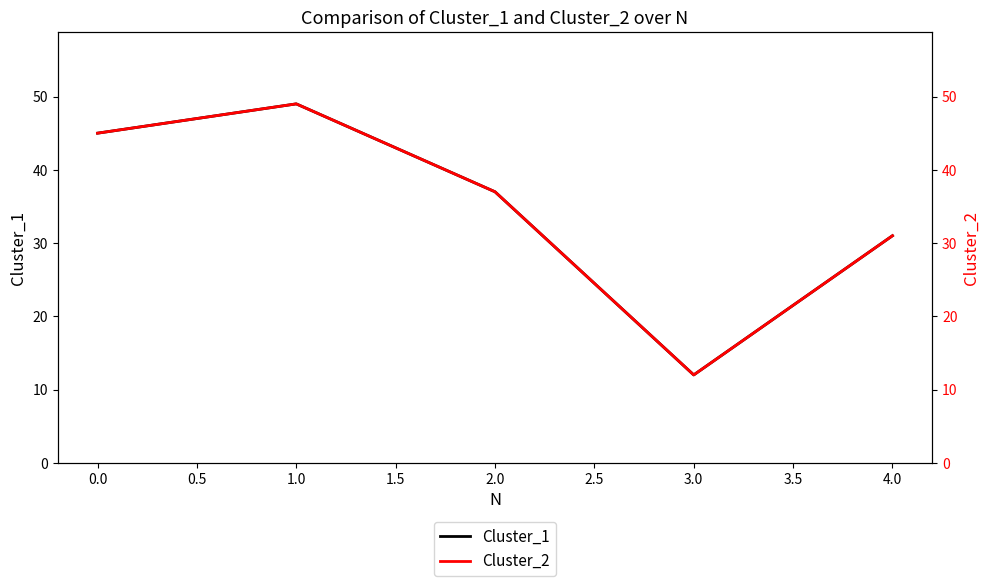

List the labels in order of Cluster_1 value, smallest first.

3.0, 4.0, 2.0, 0.0, 1.0